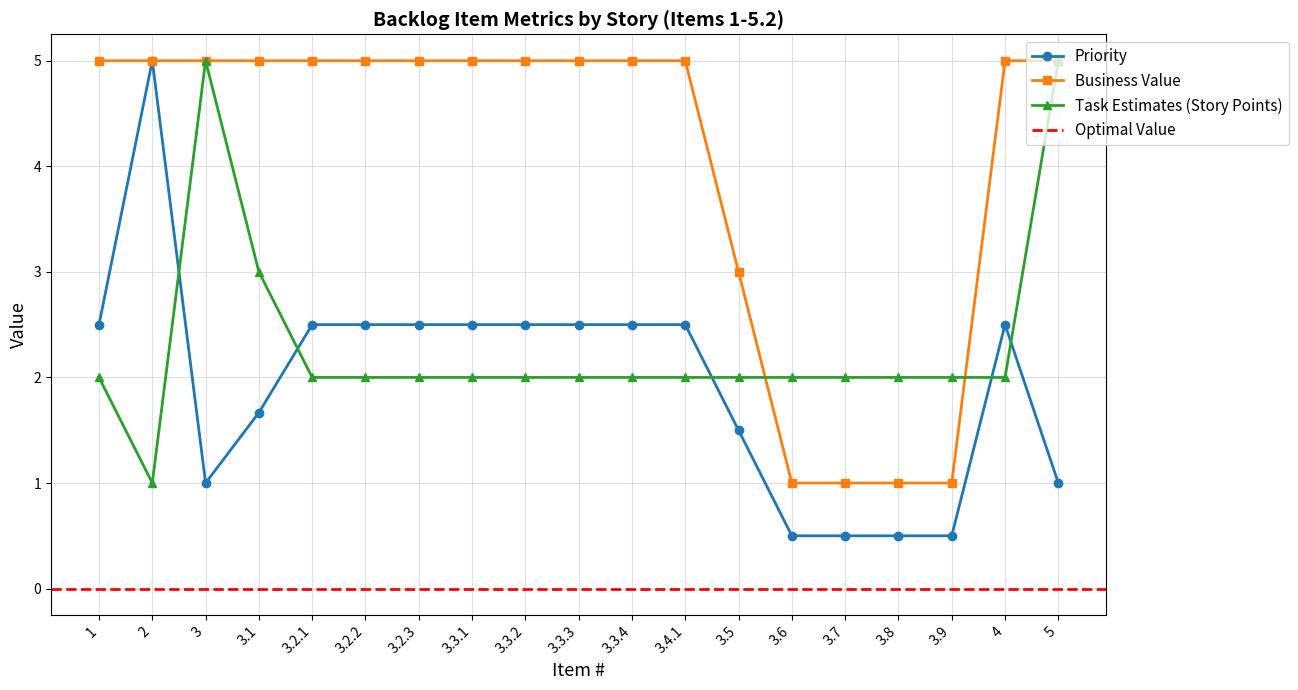

In Priority, how many points are higher than both neighbors (excluding endpoints)?

2